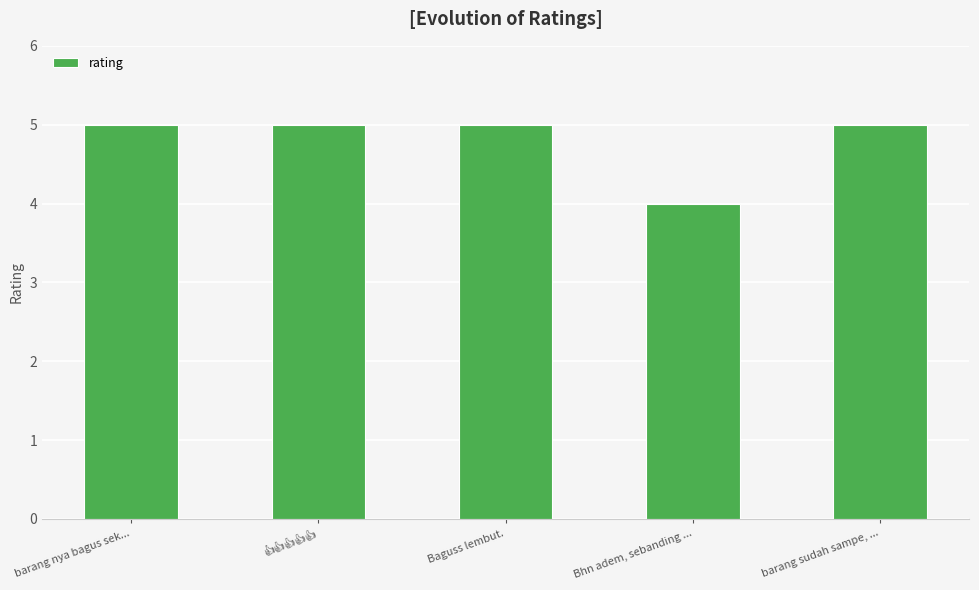

How many series are shown in this chart?

1